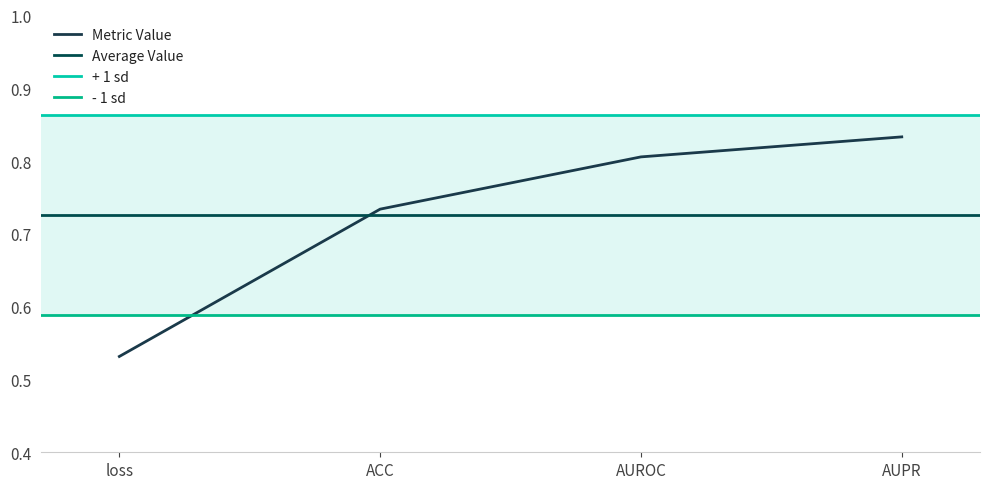

The value of Metric Value at AUROC is 1.3. True or false?

False